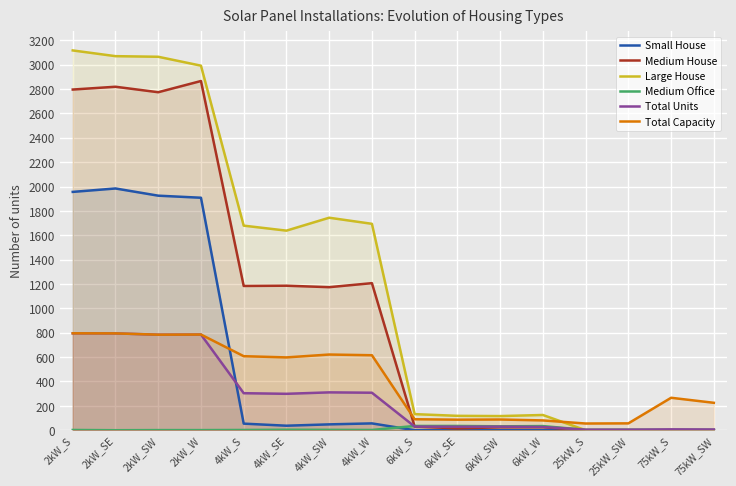

The value of Medium House at 4kW_SE is 1186.0. True or false?

True